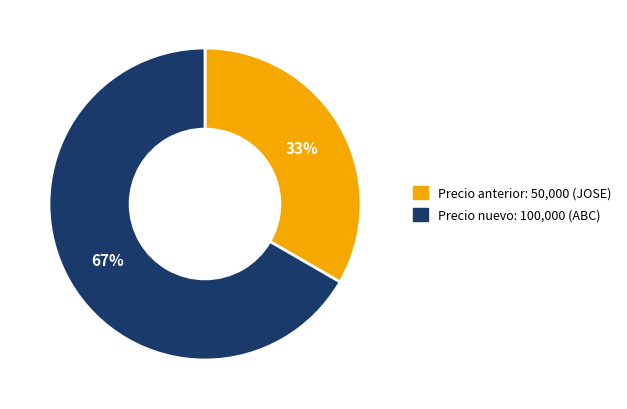

Does any single category account for the majority?

Yes